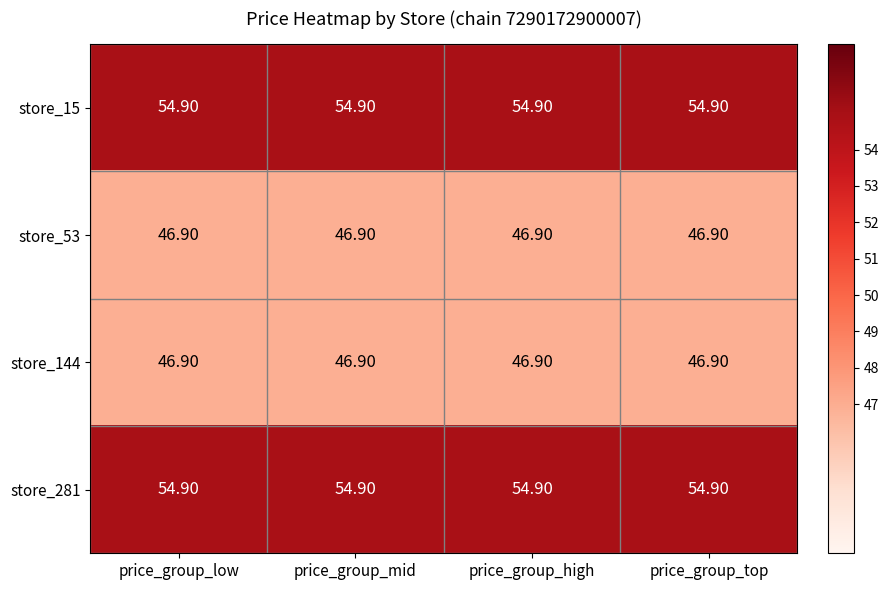

What is the difference between the highest and lowest values at price_group_top?

8.0